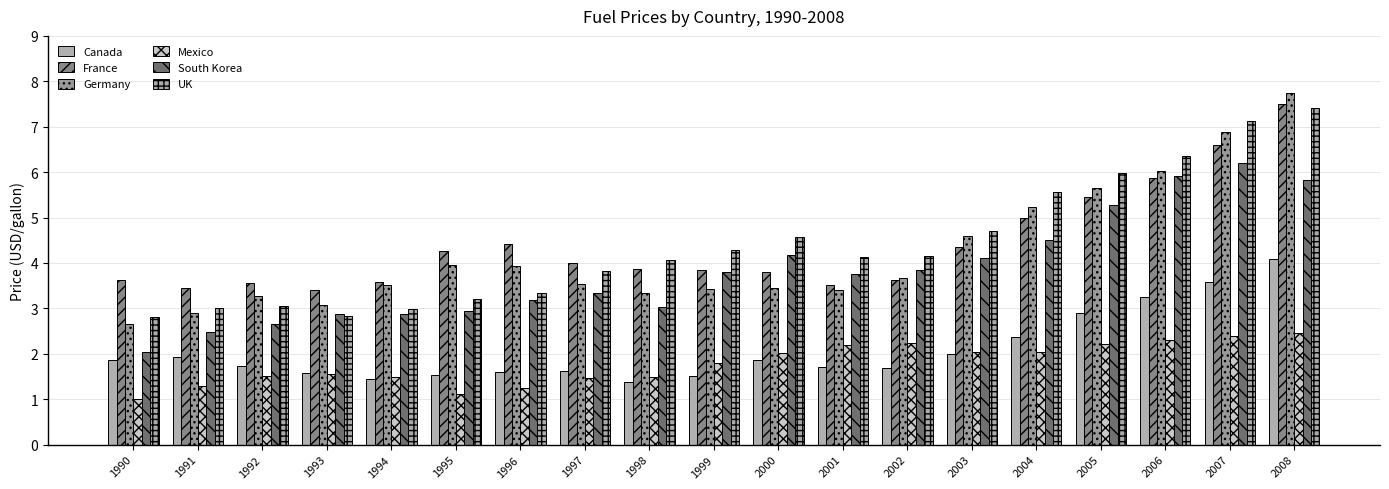

Rank the series at 2007 from lowest to highest value.

Mexico, Canada, South Korea, France, Germany, UK